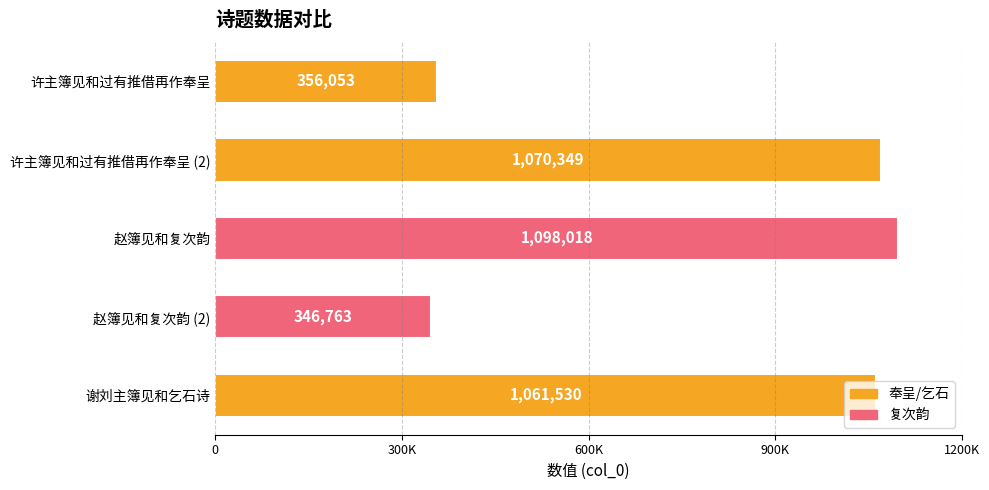

Are the bars horizontal?

Yes